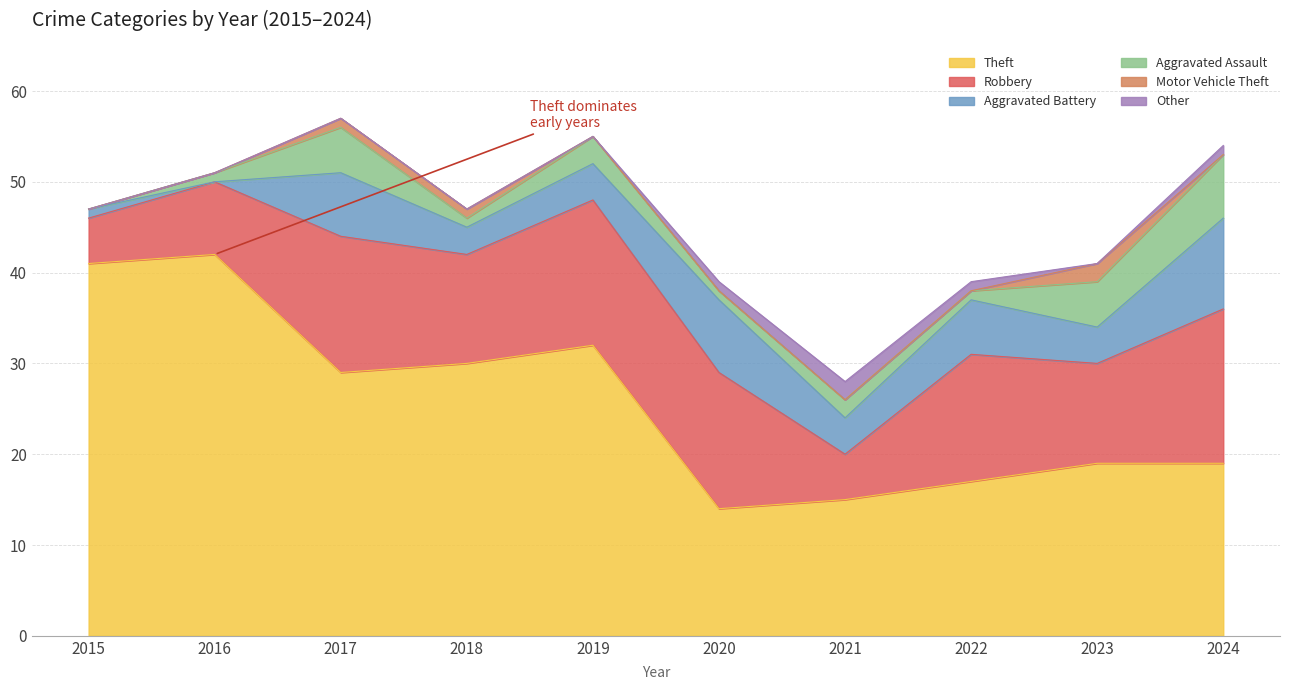

How many data points in Aggravated Assault are above 2?

4